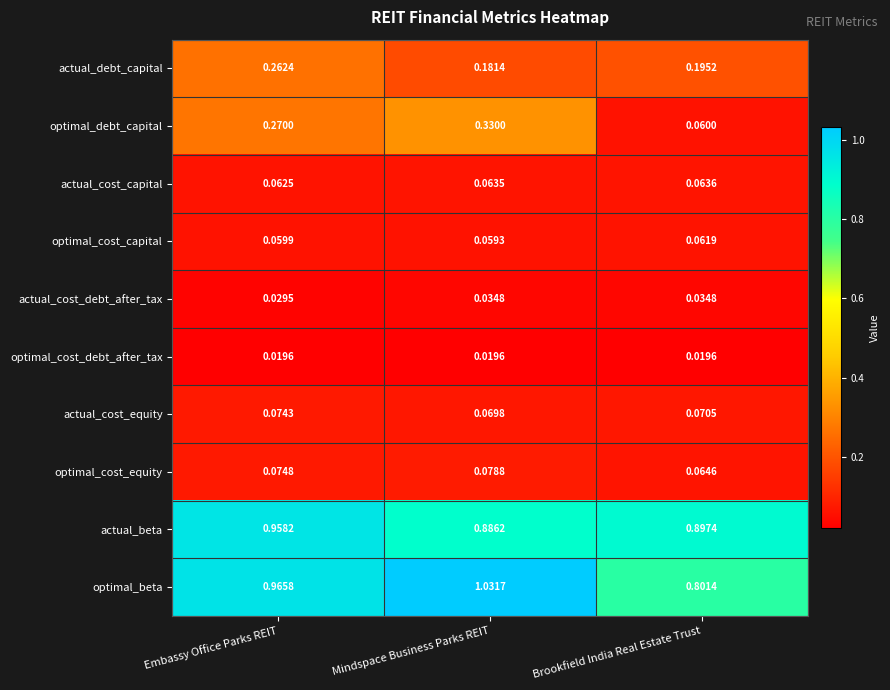

What is the total value across all series at Mindspace Business Parks REIT?

2.8